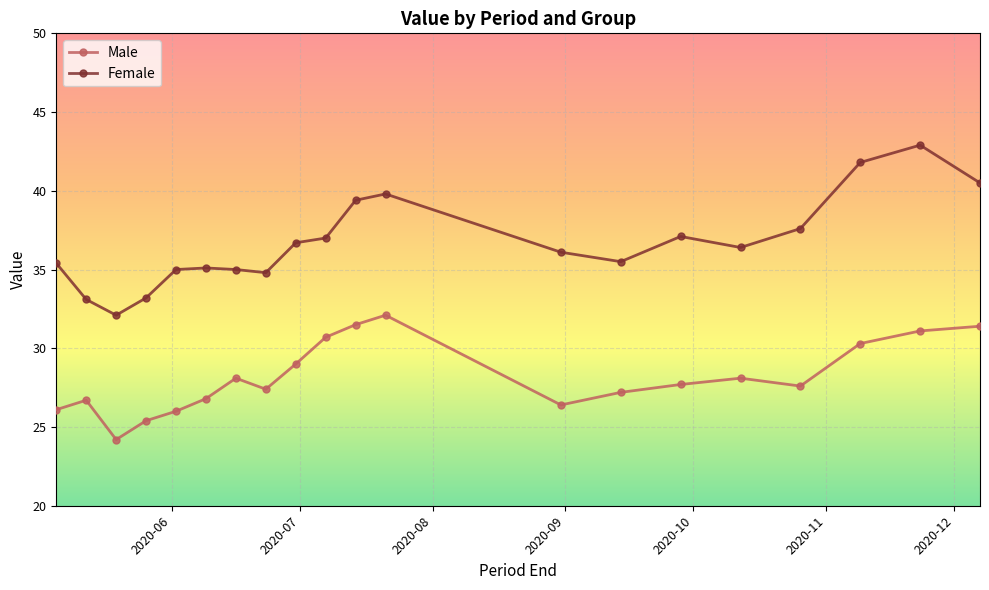

What is the average value of the Male series?

28.2